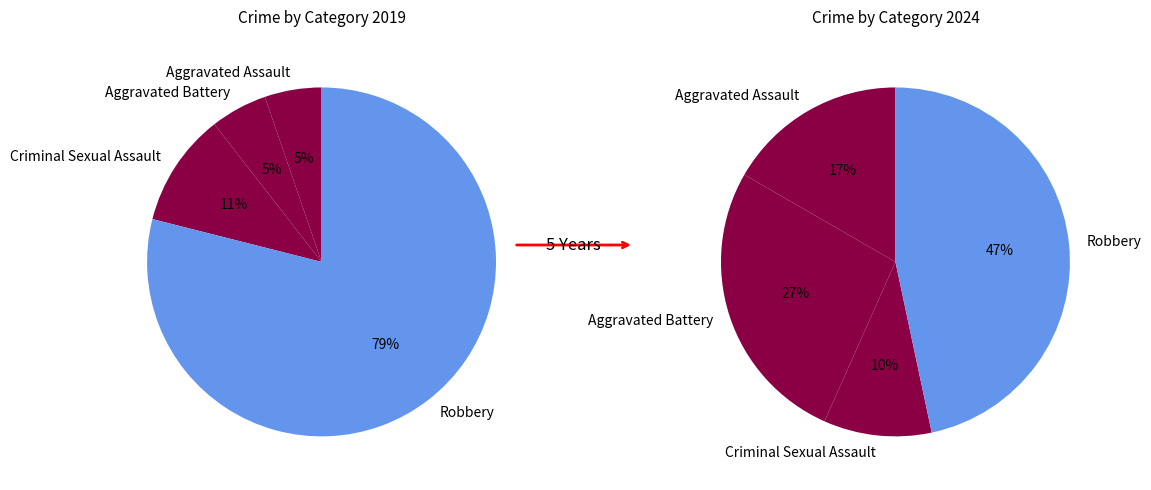

How many segments does this pie chart have?

4